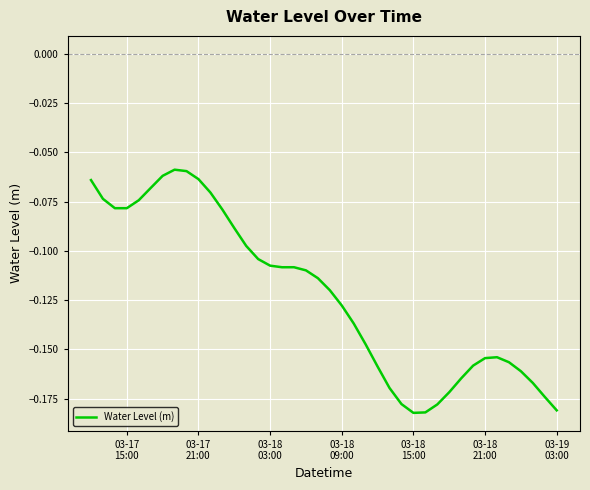

Count the number of categories in the chart.

40